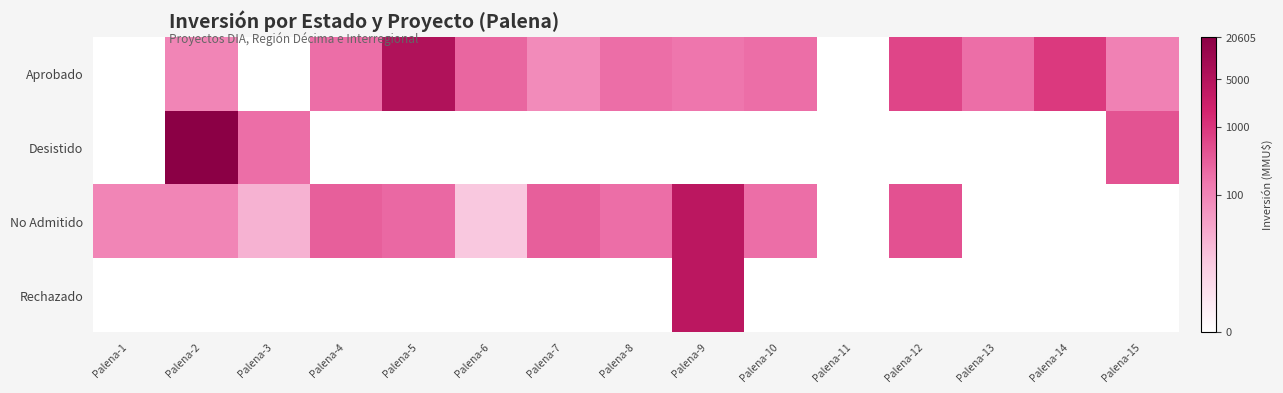

Count the number of categories in the chart.

15